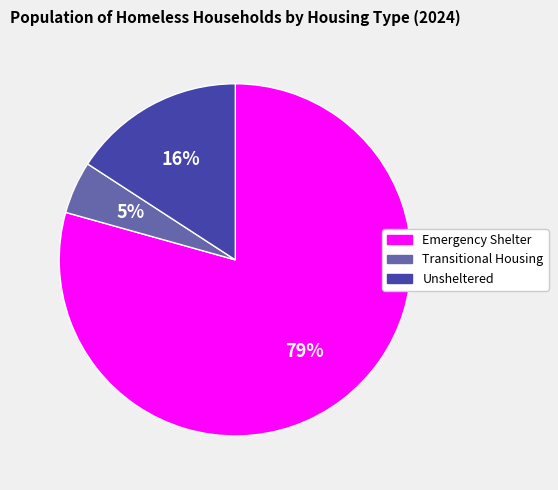

To the nearest percent, what percentage of the pie is Transitional Housing?

5%